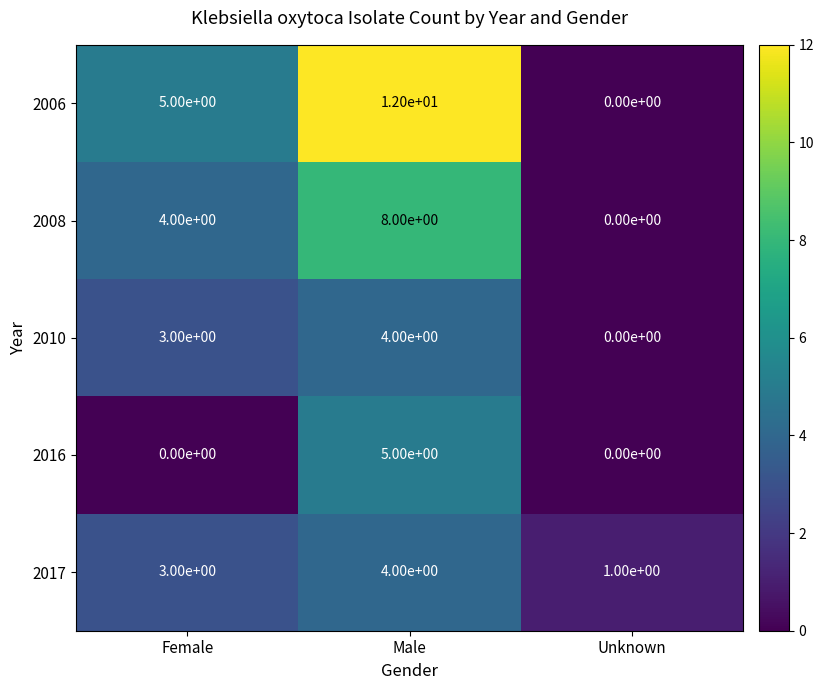

Reading left to right, transcribe all the data shown in this chart.

2006: Female=5	Male=12	Unknown=0
2008: Female=4	Male=8	Unknown=0
2010: Female=3	Male=4	Unknown=0
2016: Female=0	Male=5	Unknown=0
2017: Female=3	Male=4	Unknown=1